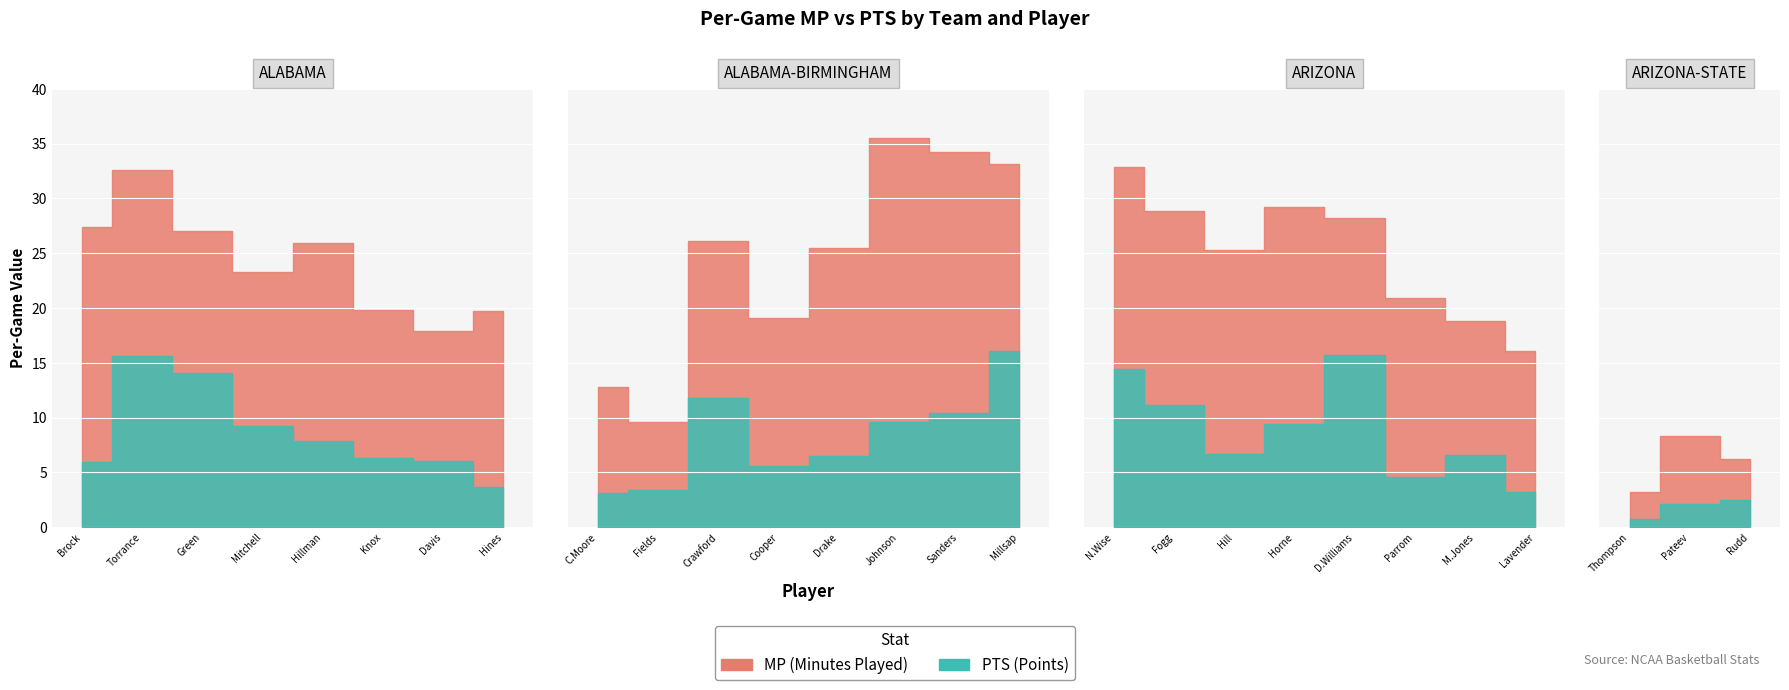

The FG% series shows 0.2 at 9. True or false?

False